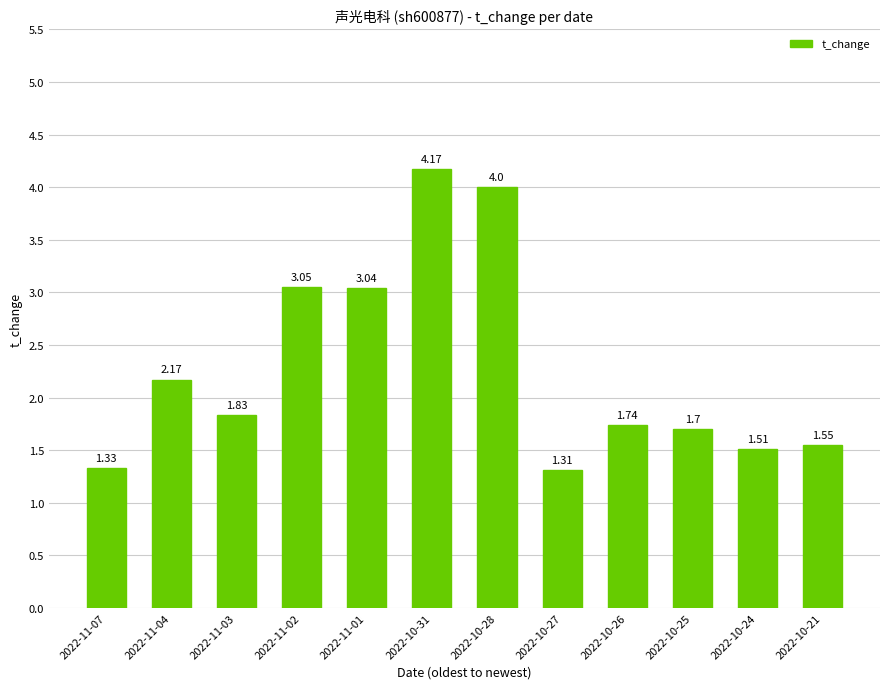

What is the difference between the maximum and minimum values?

2.9